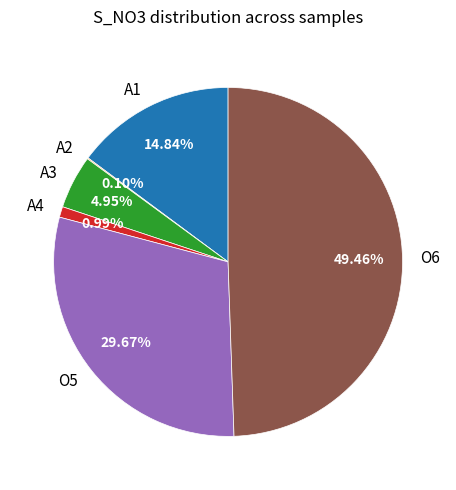

Which has a higher value, O5 or A4?

O5